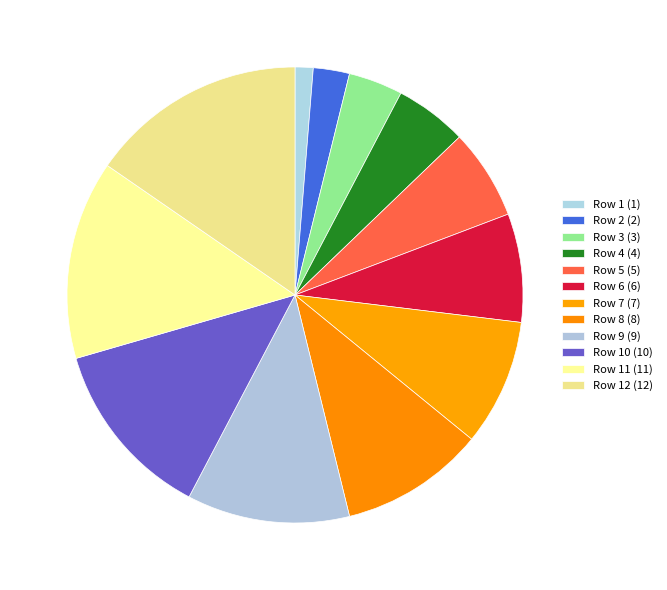

How many segments does this pie chart have?

12